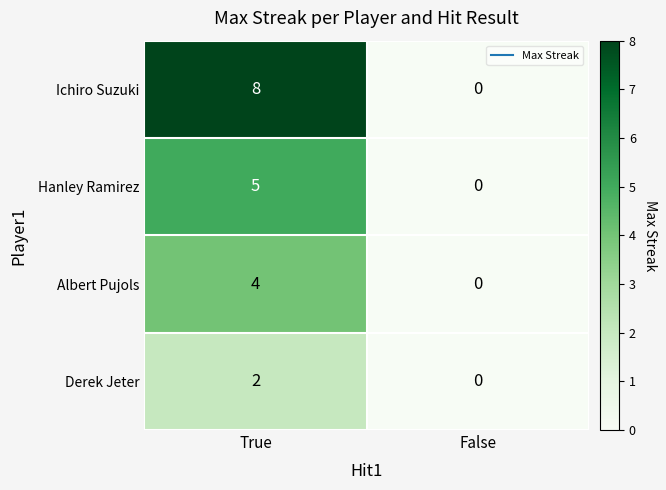

The Ichiro Suzuki series shows 3 at True. True or false?

False